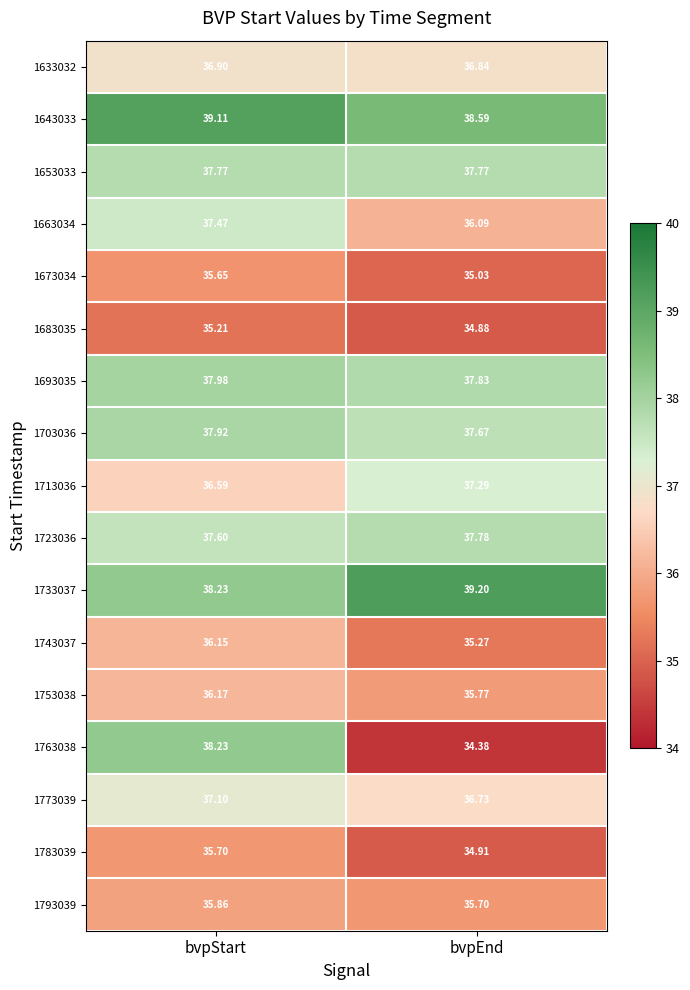

How many values in the 1663034 series exceed 37?

1